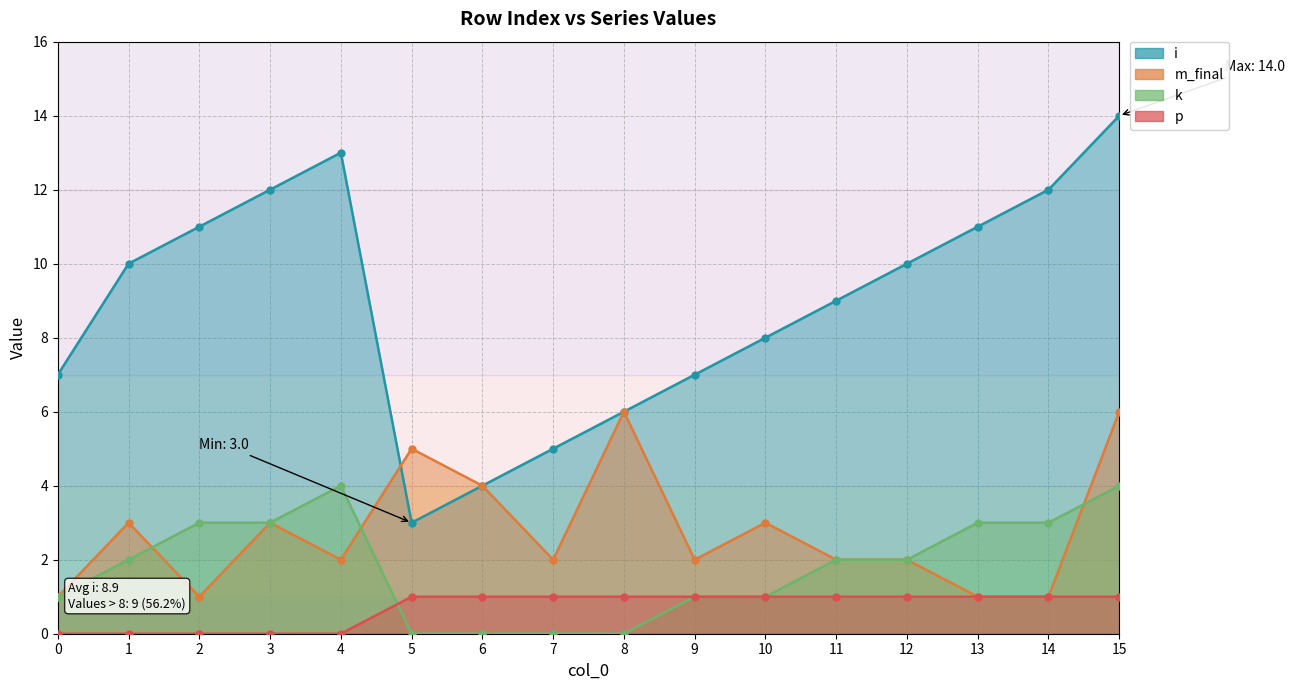

At which label does k reach its peak?

4